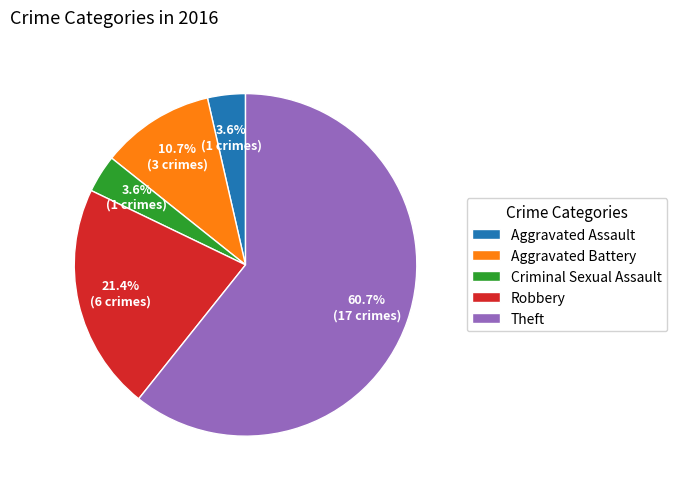

Does Aggravated Assault represent more than half of the total?

No